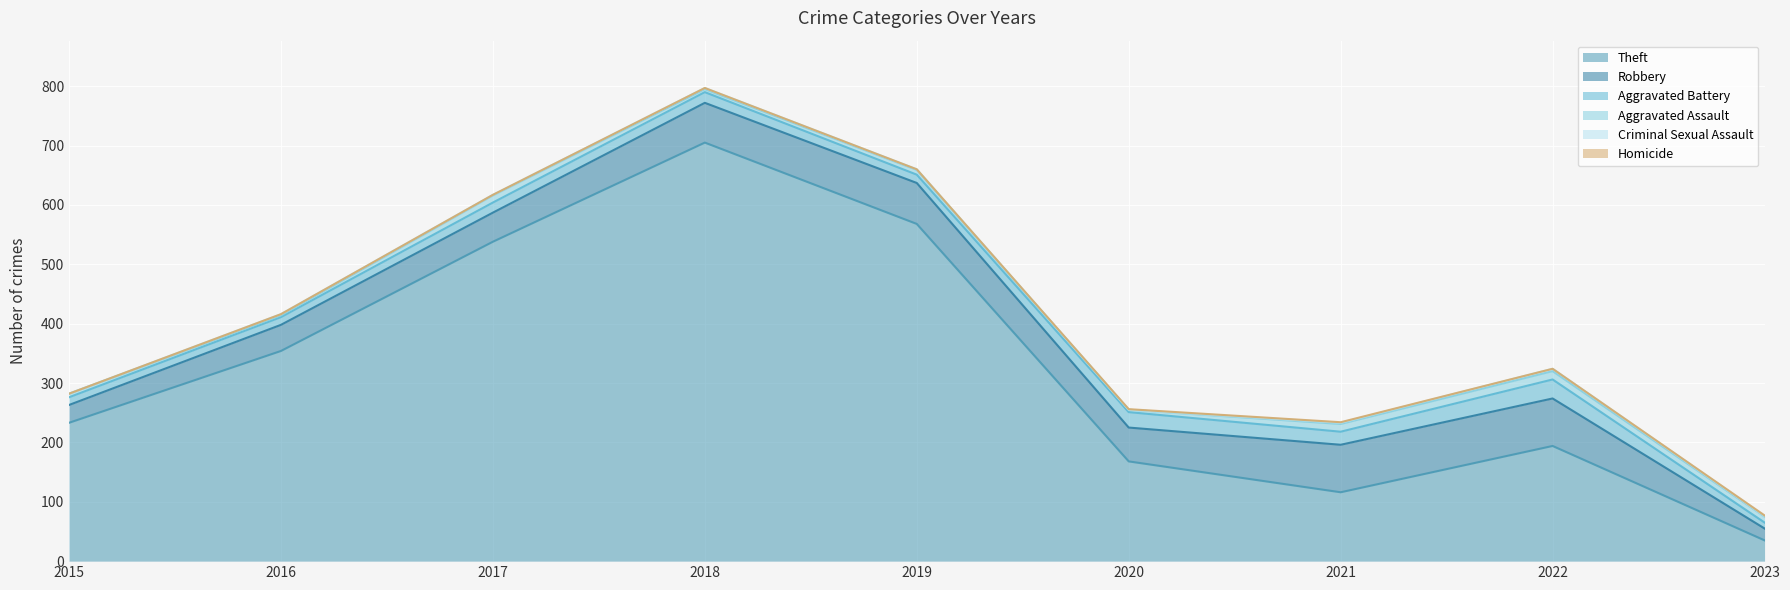

Reading left to right, what are all the values shown in this chart?

Theft: 2015=233	2016=354	2017=538	2018=705	2019=568	2020=168	2021=116	2022=194	2023=35
Robbery: 2015=30	2016=44	2017=49	2018=67	2019=69	2020=57	2021=80	2022=80	2023=20
Aggravated Battery: 2015=13	2016=13	2017=17	2018=18	2019=14	2020=26	2021=22	2022=32	2023=10
Aggravated Assault: 2015=6	2016=3	2017=12	2018=5	2019=8	2020=4	2021=13	2022=14	2023=10
Criminal Sexual Assault: 2015=0	2016=2	2017=1	2018=2	2019=1	2020=0	2021=2	2022=4	2023=1
Homicide: 2015=0	2016=0	2017=0	2018=0	2019=0	2020=1	2021=1	2022=0	2023=1